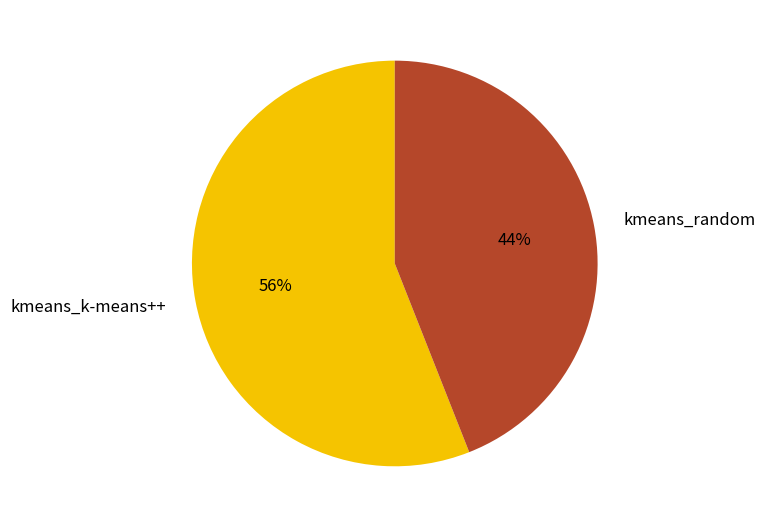

To the nearest percent, what portion does kmeans_random represent?

44%